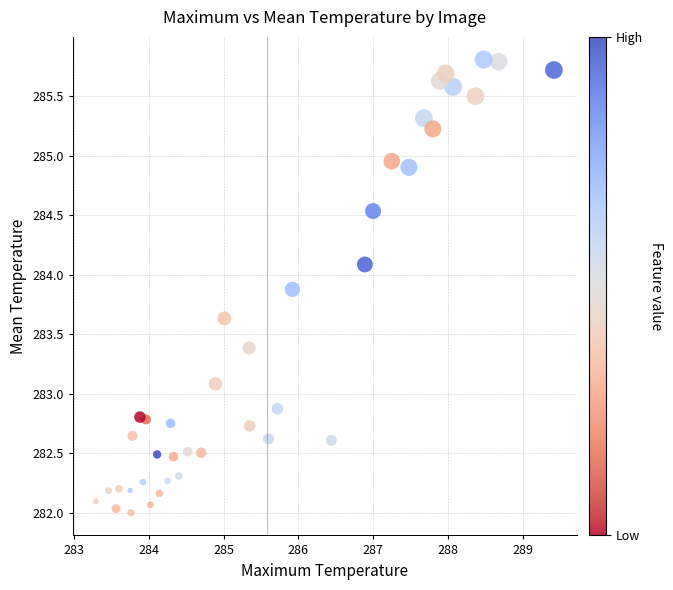

What is the range of X values (max minus min)?

6.1